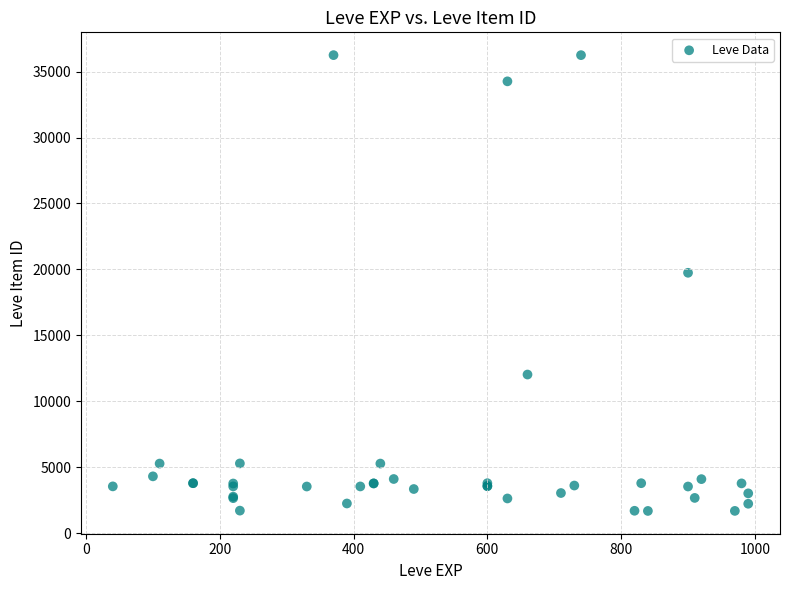

What Y value in the scatter plot is closest to 18967?

19744